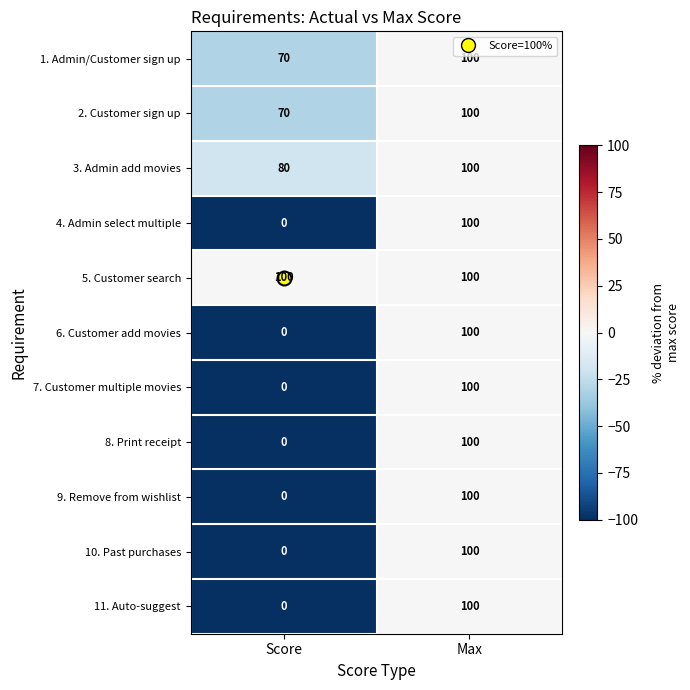

Which label corresponds to the smallest value in the chart?

Score